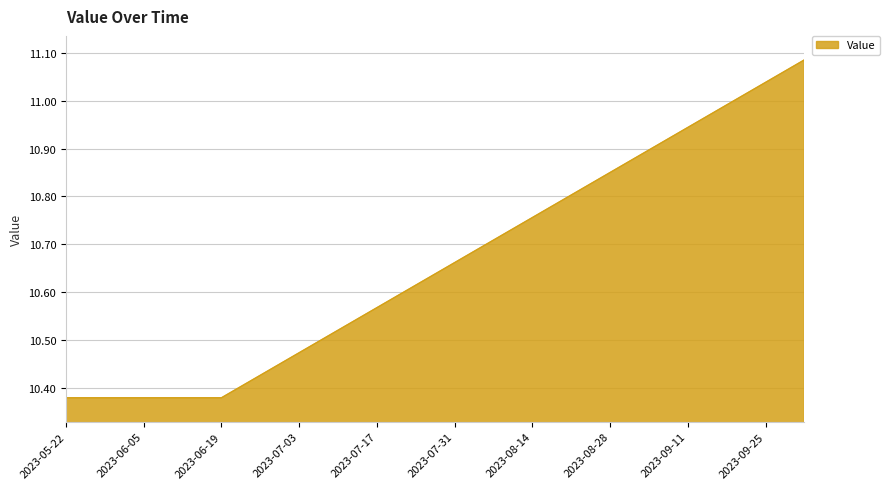

What is the difference between the maximum and minimum values?

0.7